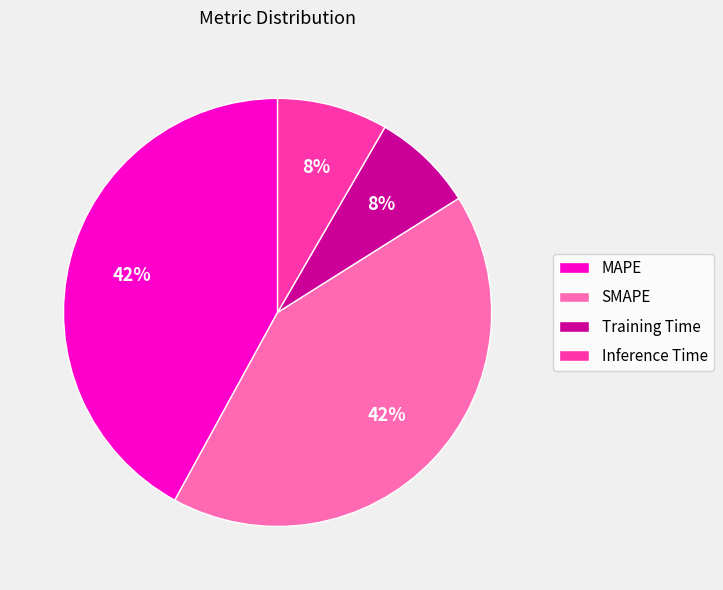

To the nearest percent, what portion does Training Time represent?

8%